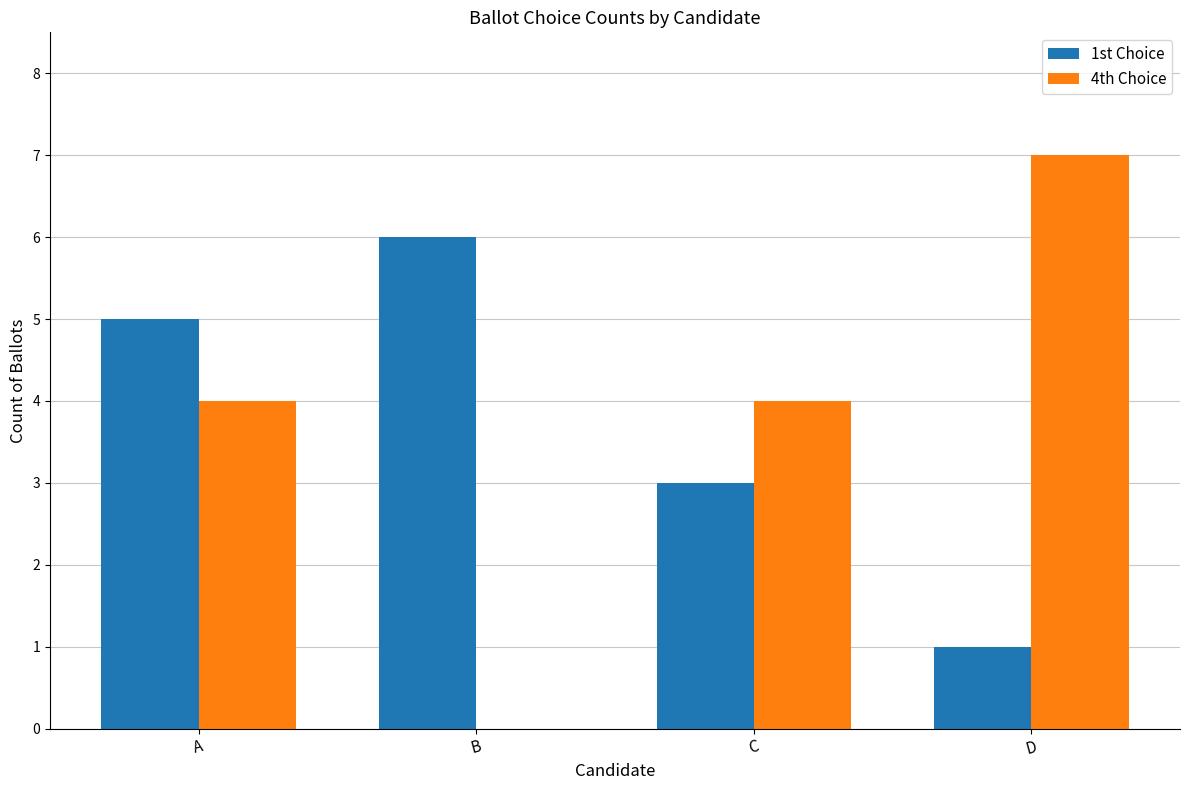

Which label corresponds to the largest value in the chart?

D